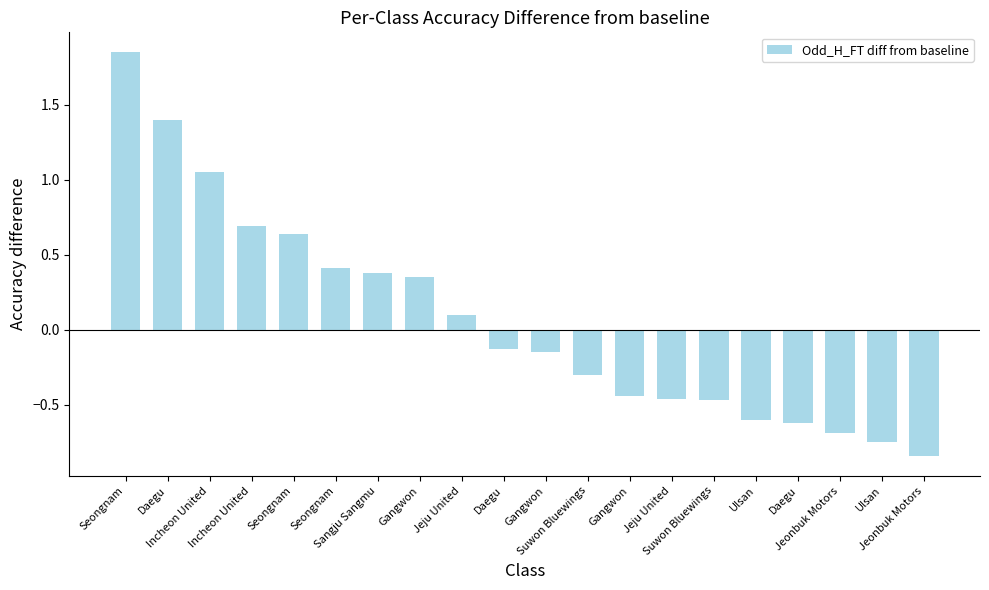

What is the label of the 17th bar from the right?

Incheon United